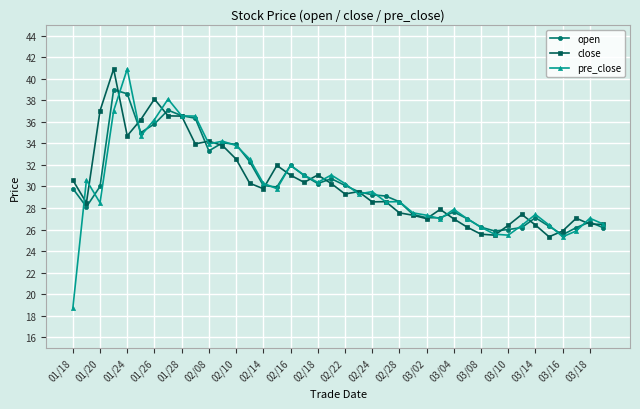

True or false: close has more than 0 points higher than both neighbors.

True